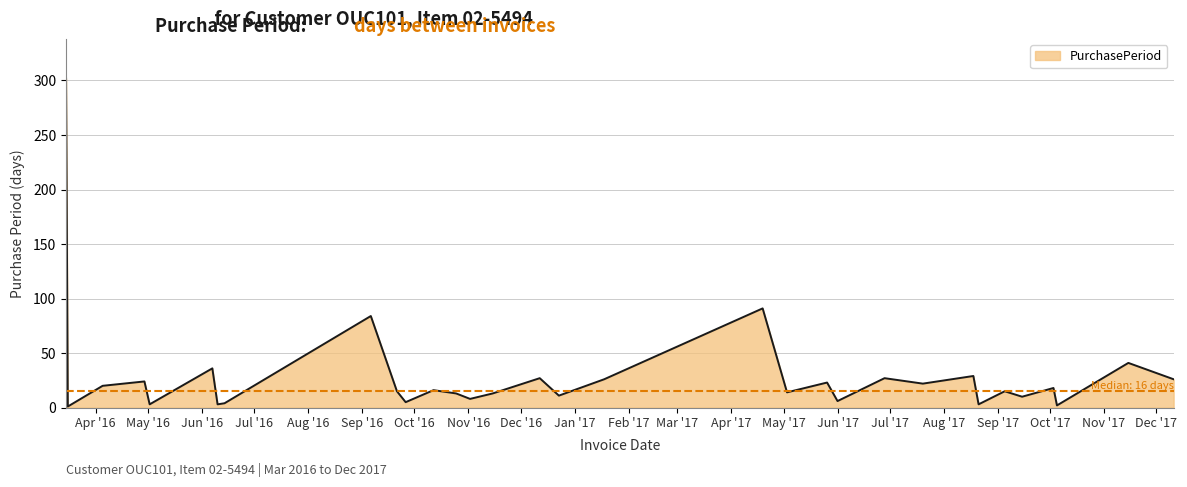

What is the difference between the maximum and minimum values?

301